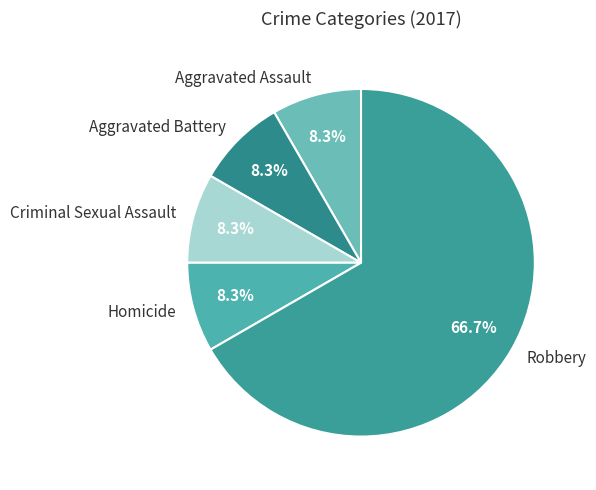

What is the largest slice in the pie chart?

Robbery